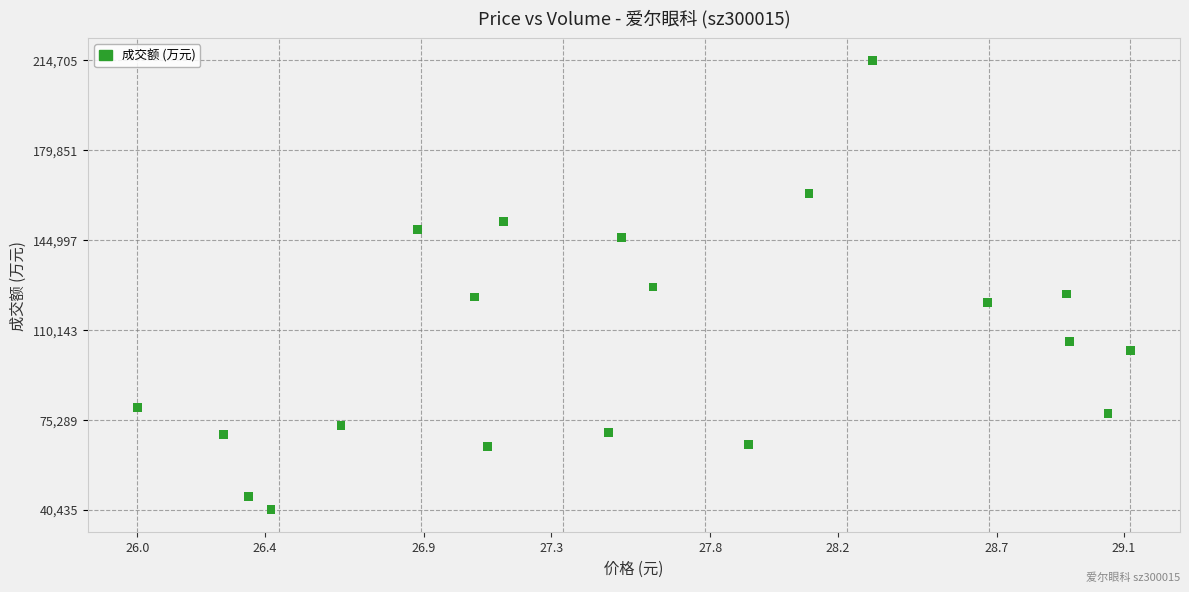

What is the range of Y values (max minus min)?

174270